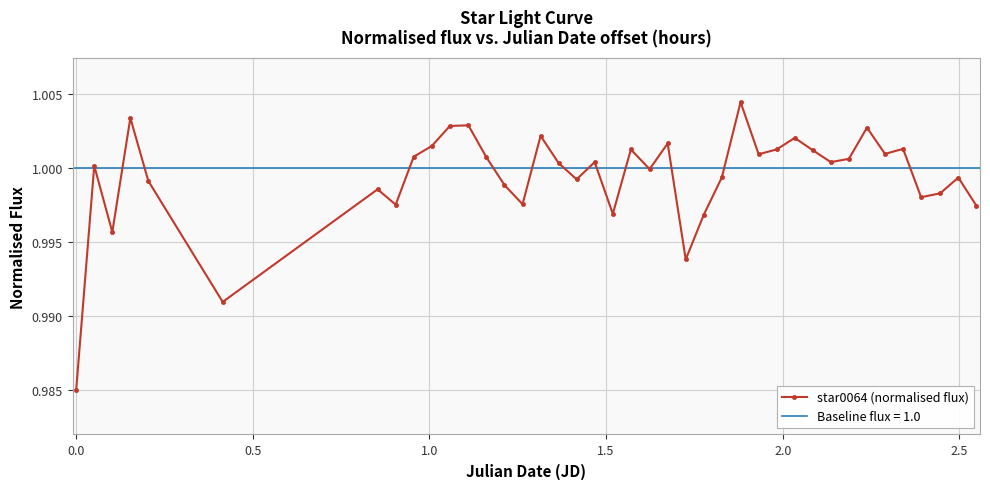

True or false: the data has more than 1 interior local peaks.

True